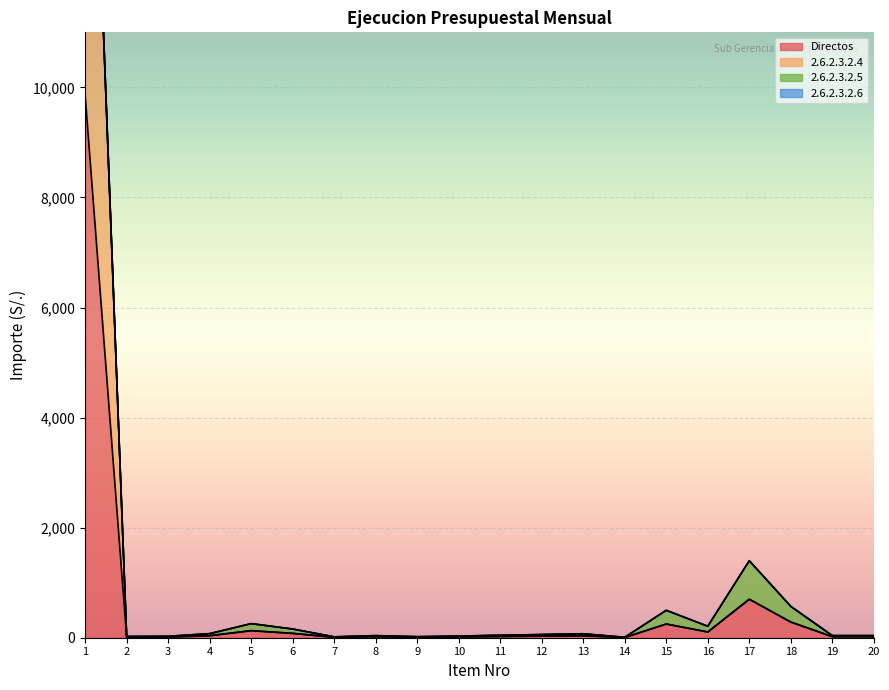

What value does the 2.6.2.3.2.4 series have at 1?

19709.2